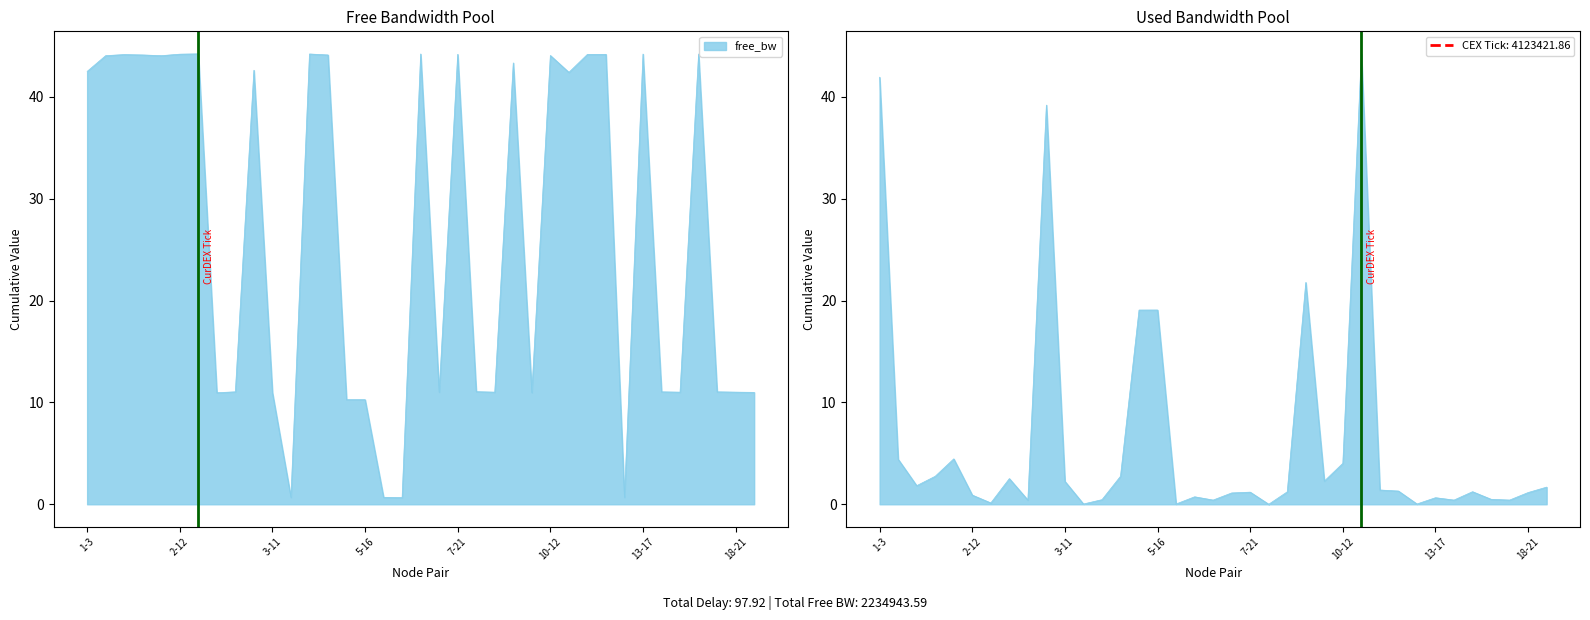

Rank the series by their average value, from lowest to highest.

used_bw, free_bw